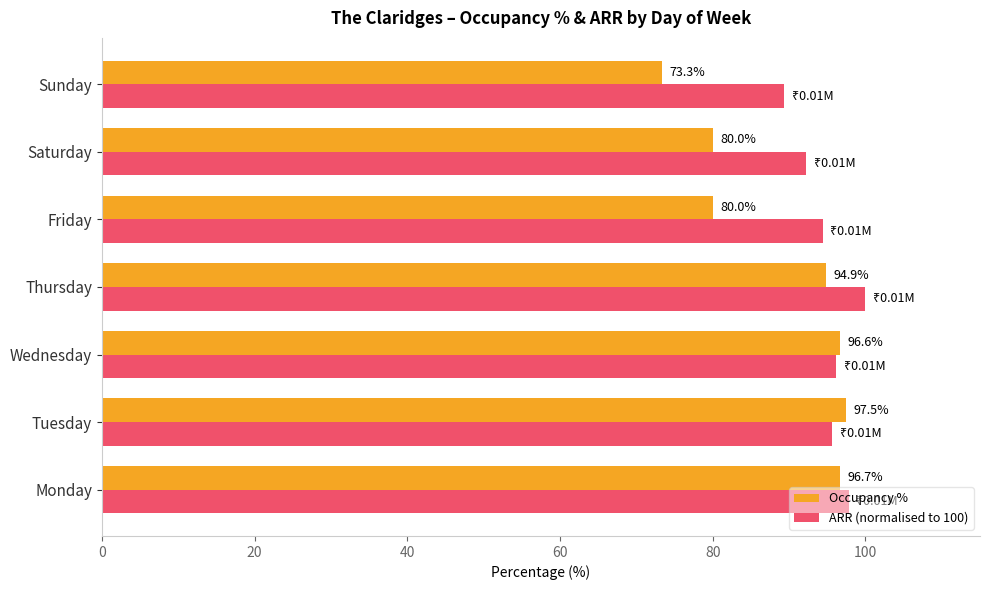

What is the lowest value of the Occupancy % series?

73.3